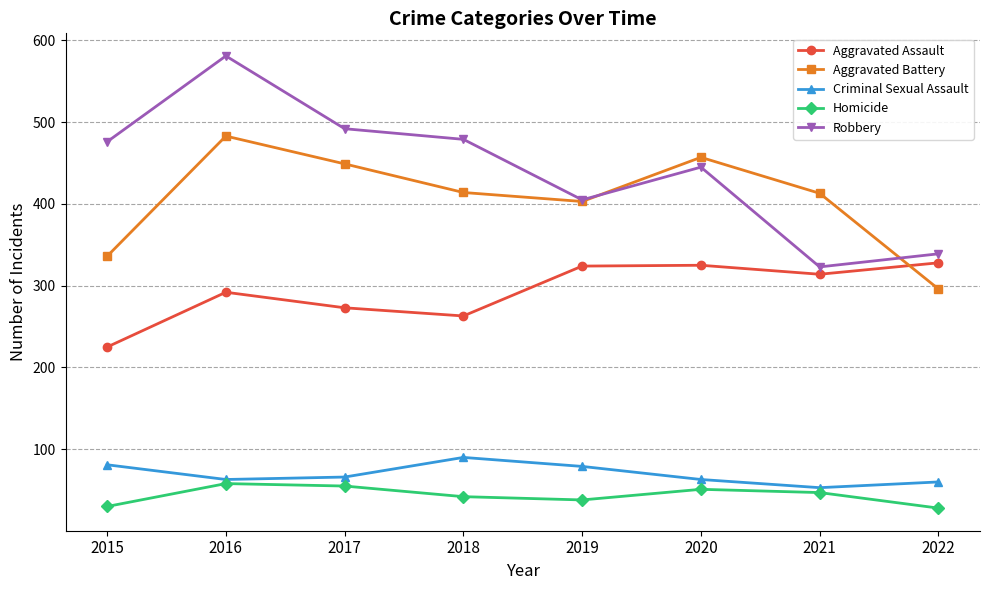

True or false: Criminal Sexual Assault and Aggravated Assault cross at least once.

False